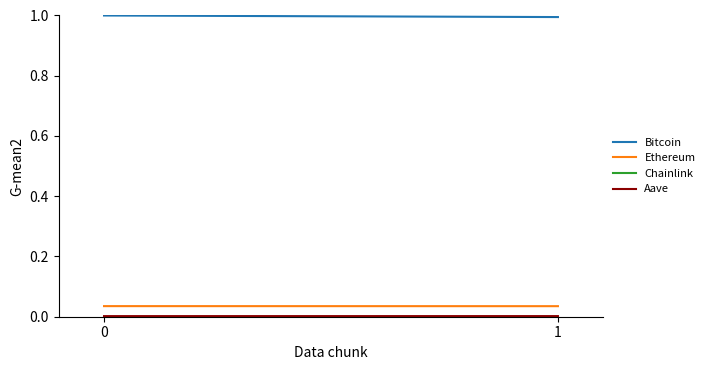

Is it true that Aave equals 0.0 at 0?

False